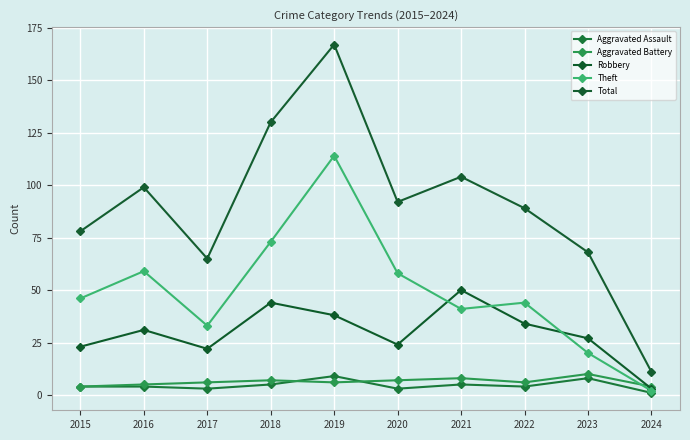

True or false: Robbery and Total cross at least once.

False